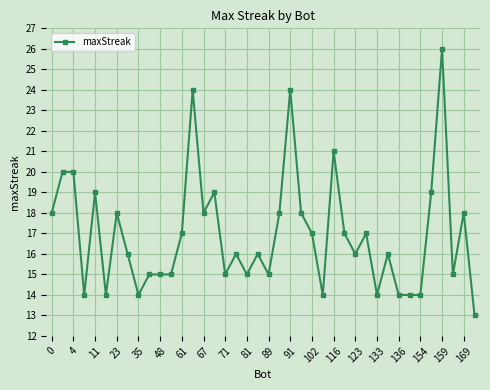

What is the average value?

17